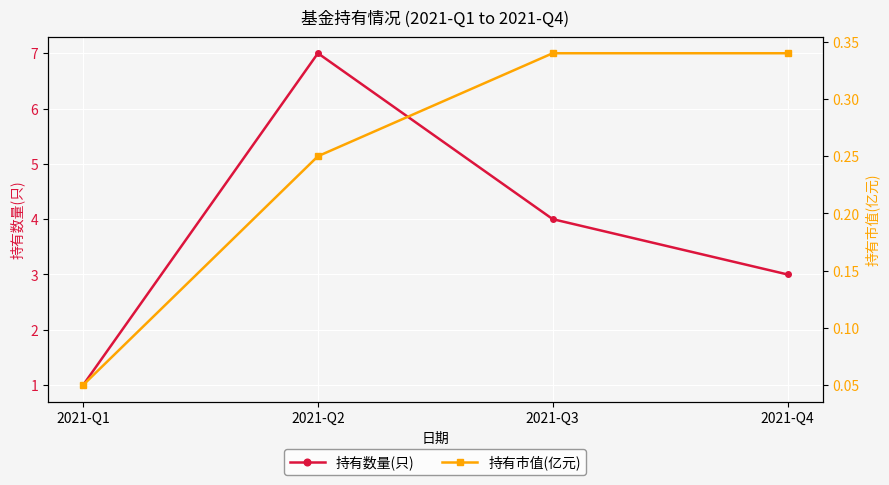

What is the difference between the 持有数量(只) values at 2021-Q3 and 2021-Q4?

1